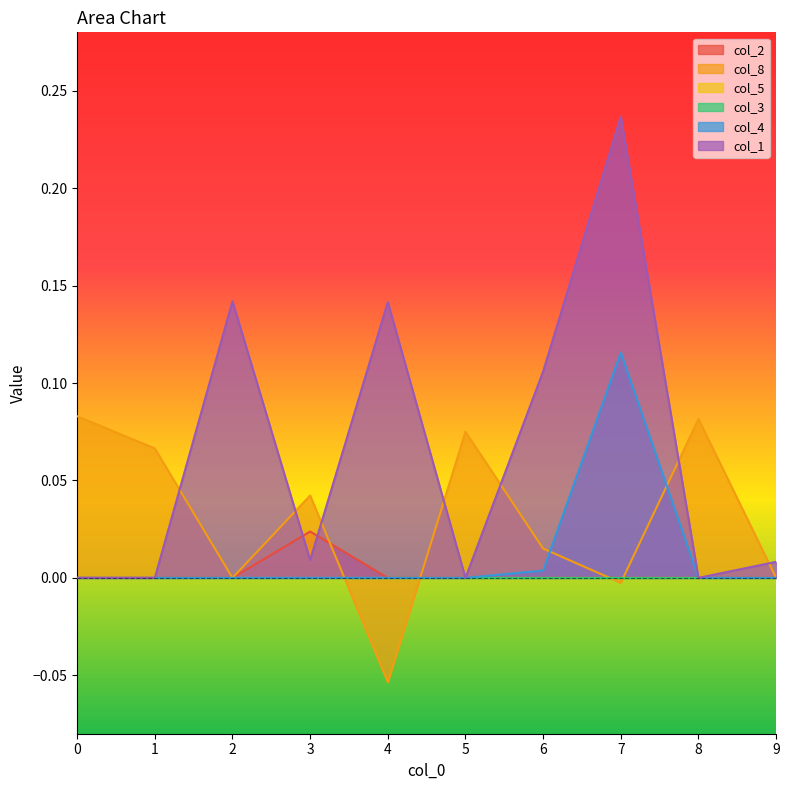

How many lines are shown in the chart?

6